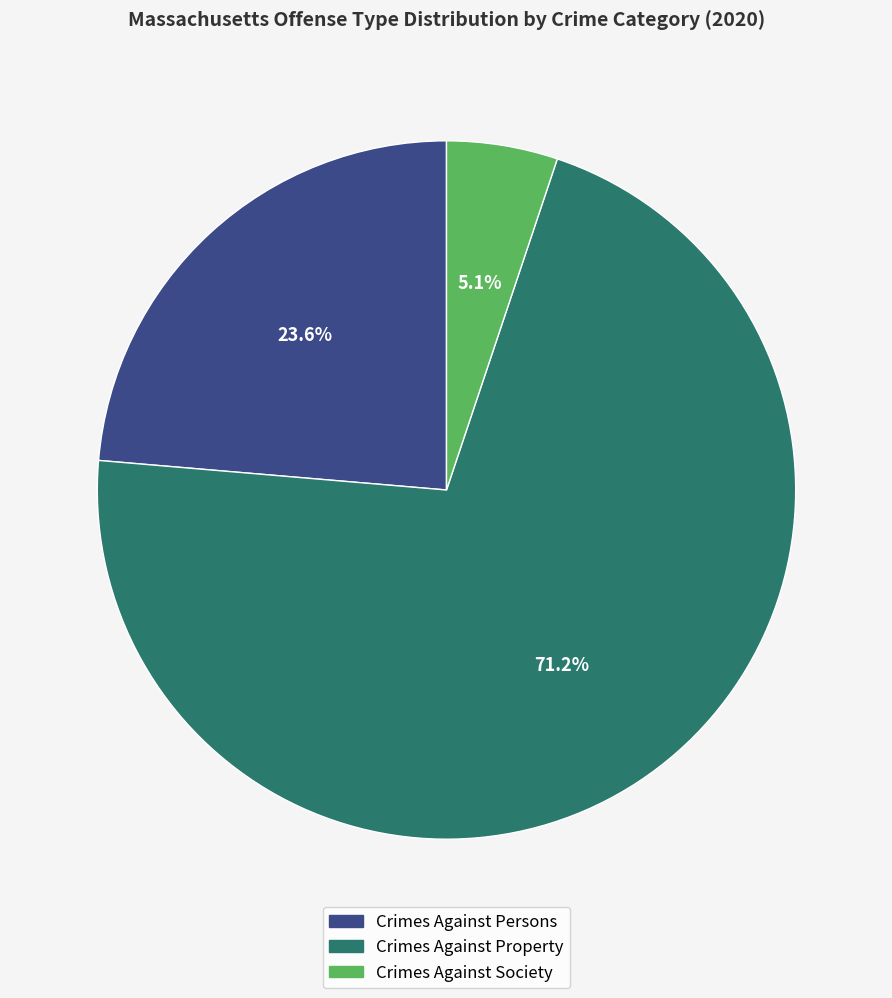

Which has a higher value, Crimes Against Persons or Crimes Against Property?

Crimes Against Property